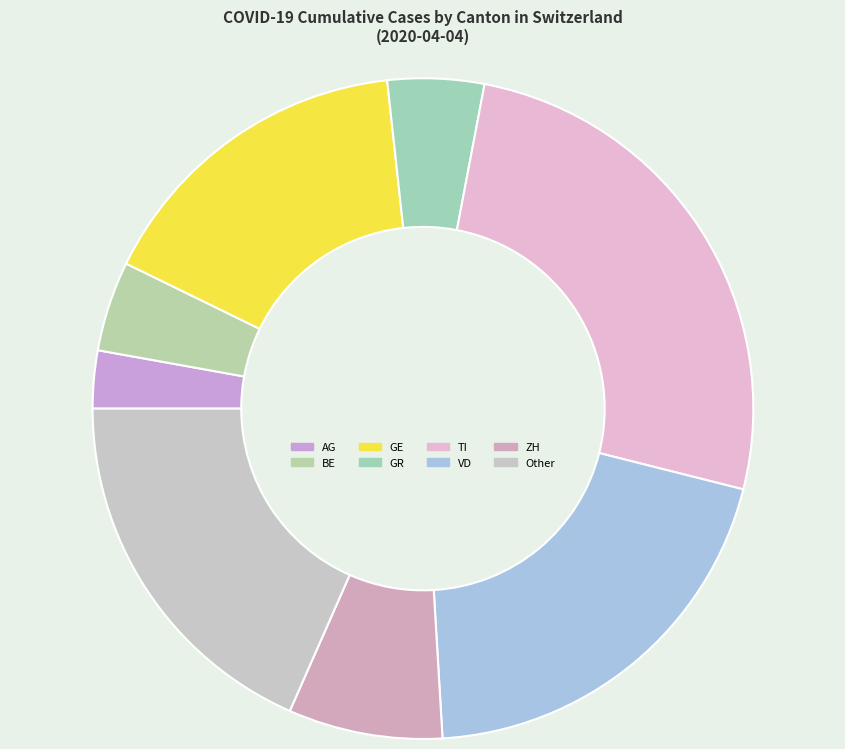

How many segments does this pie chart have?

8